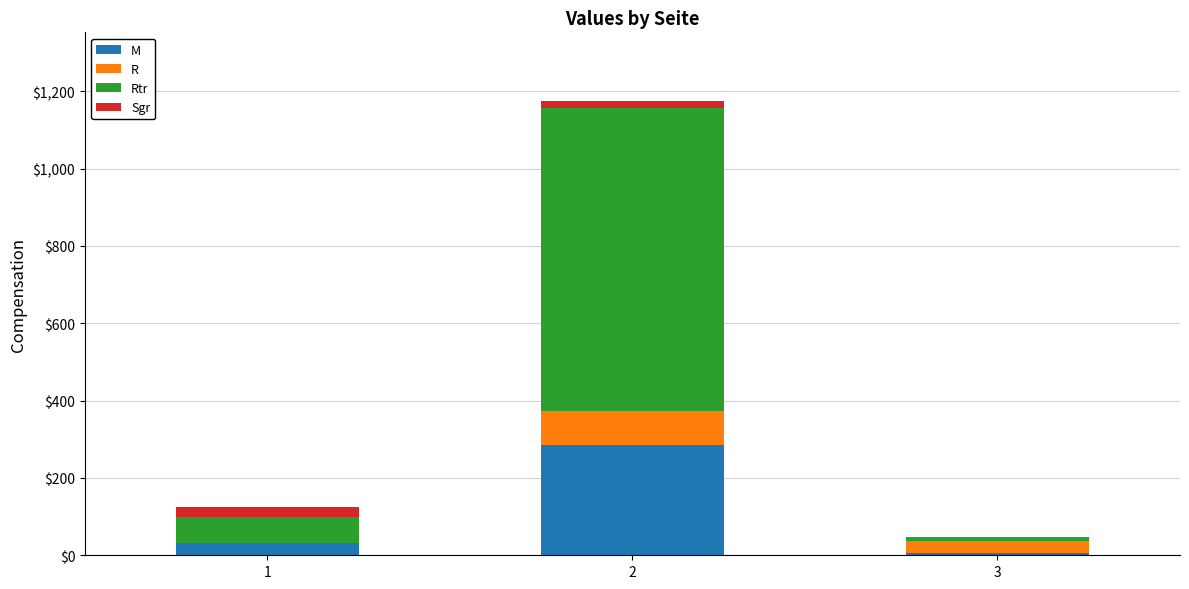

How many data points does each series have?

3